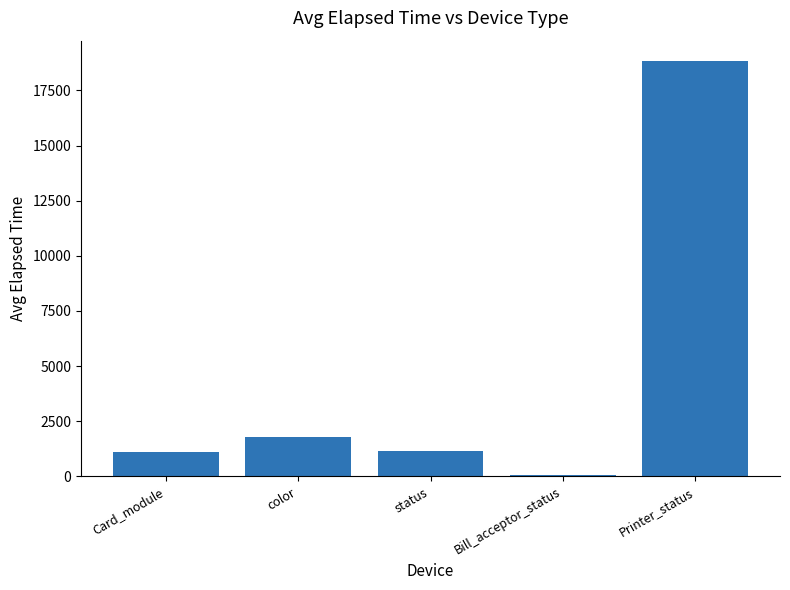

What position from the right is Card_module?

5